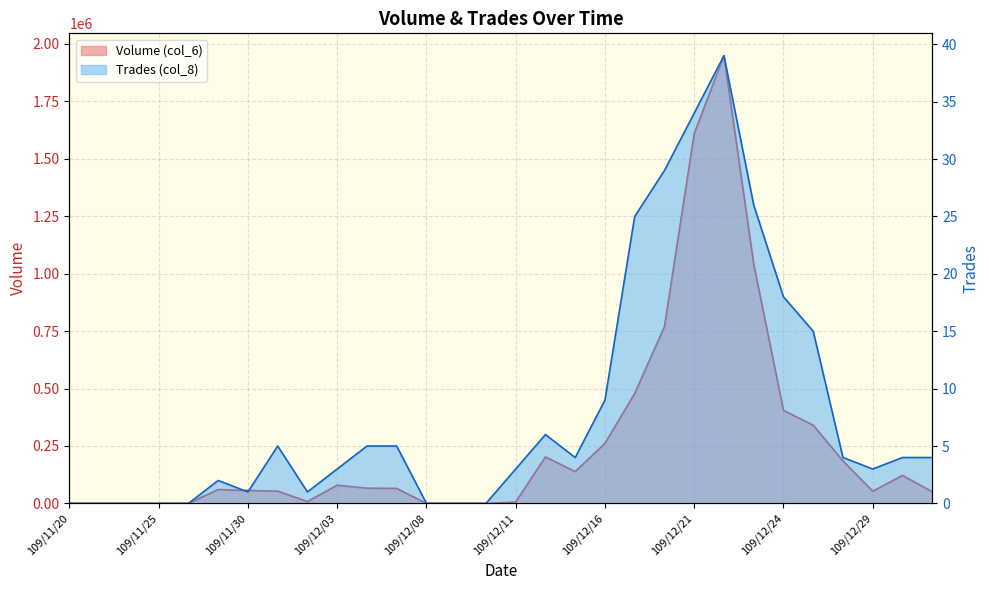

Does the chart display data point markers on the line(s)?

No